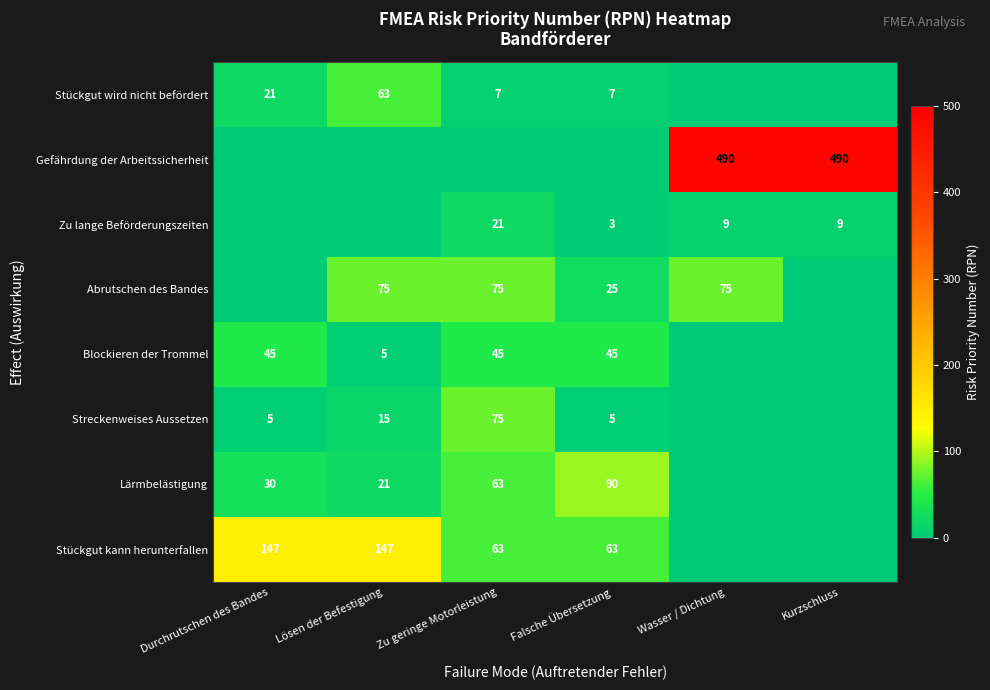

Is it true that Lärmbelästigung equals 19 at Durchrutschen des Bandes?

False